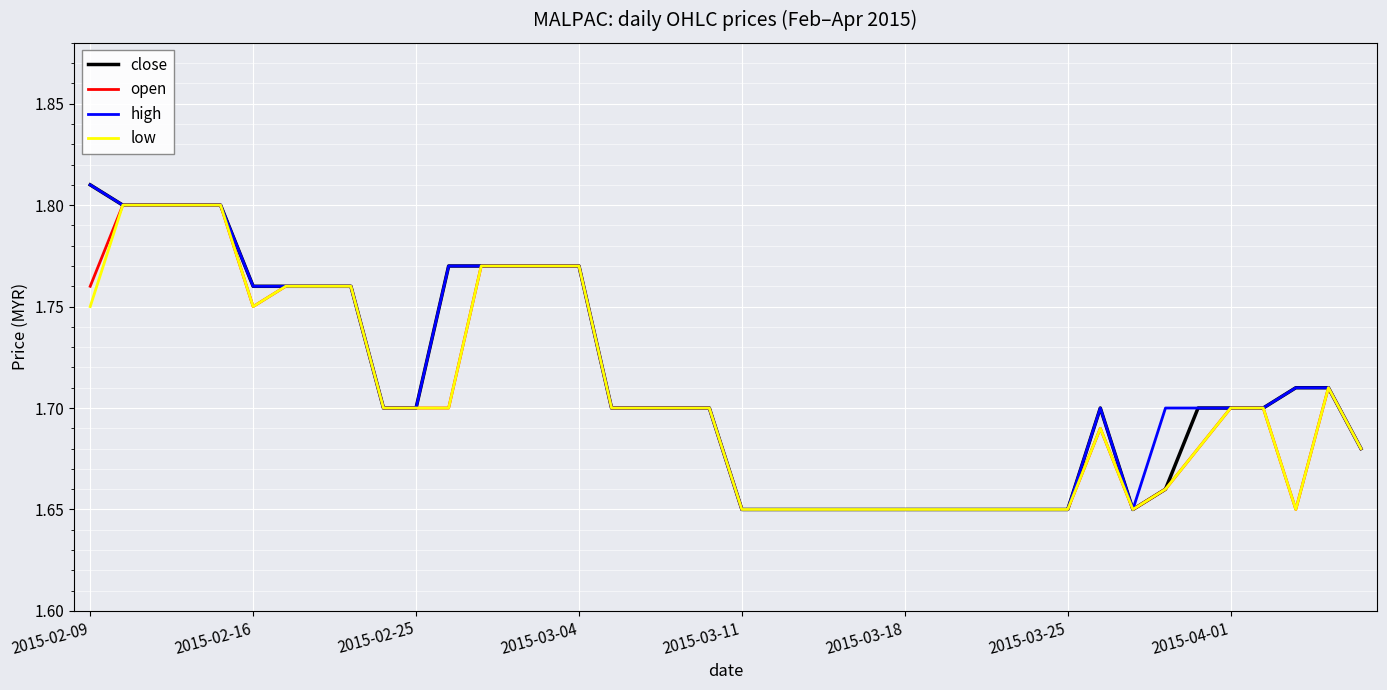

Which category has the lowest value in the low series?

2015-03-11